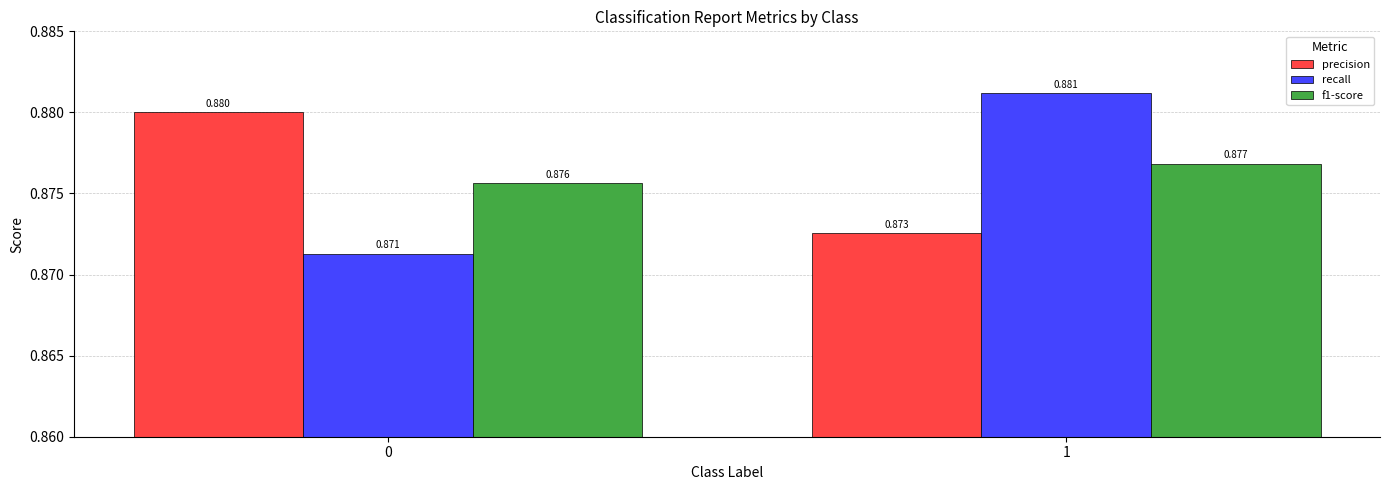

Which series has the largest range (max minus min)?

recall